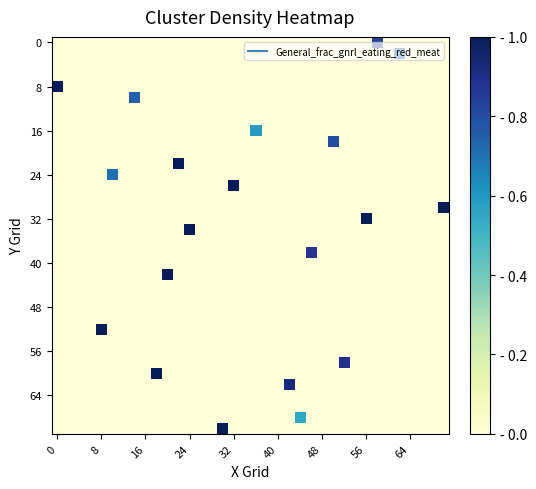

Reading left to right, extract all data points from this chart.

row_0: 0.0	0.0	0.0	0.0	0.0	0.0	0.0	0.0	0.0	0.0	0.0	0.0	0.0	0.0	0.0	0.0	0.0	0.0	0.0	0.0	0.0	0.0	0.0	0.0	0.0	0.0	0.0	0.0	0.0	0.8	0.0	0.0	0.0	0.0	0.0	0.0
row_1: 0.0	0.0	0.0	0.0	0.0	0.0	0.0	0.0	0.0	0.0	0.0	0.0	0.0	0.0	0.0	0.0	0.0	0.0	0.0	0.0	0.0	0.0	0.0	0.0	0.0	0.0	0.0	0.0	0.0	0.0	0.0	0.7	0.0	0.0	0.0	0.0
row_2: 0.0	0.0	0.0	0.0	0.0	0.0	0.0	0.0	0.0	0.0	0.0	0.0	0.0	0.0	0.0	0.0	0.0	0.0	0.0	0.0	0.0	0.0	0.0	0.0	0.0	0.0	0.0	0.0	0.0	0.0	0.0	0.0	0.0	0.0	0.0	0.0
row_3: 0.0	0.0	0.0	0.0	0.0	0.0	0.0	0.0	0.0	0.0	0.0	0.0	0.0	0.0	0.0	0.0	0.0	0.0	0.0	0.0	0.0	0.0	0.0	0.0	0.0	0.0	0.0	0.0	0.0	0.0	0.0	0.0	0.0	0.0	0.0	0.0
row_4: 1.0	0.0	0.0	0.0	0.0	0.0	0.0	0.0	0.0	0.0	0.0	0.0	0.0	0.0	0.0	0.0	0.0	0.0	0.0	0.0	0.0	0.0	0.0	0.0	0.0	0.0	0.0	0.0	0.0	0.0	0.0	0.0	0.0	0.0	0.0	0.0
row_5: 0.0	0.0	0.0	0.0	0.0	0.0	0.0	0.7	0.0	0.0	0.0	0.0	0.0	0.0	0.0	0.0	0.0	0.0	0.0	0.0	0.0	0.0	0.0	0.0	0.0	0.0	0.0	0.0	0.0	0.0	0.0	0.0	0.0	0.0	0.0	0.0
row_6: 0.0	0.0	0.0	0.0	0.0	0.0	0.0	0.0	0.0	0.0	0.0	0.0	0.0	0.0	0.0	0.0	0.0	0.0	0.0	0.0	0.0	0.0	0.0	0.0	0.0	0.0	0.0	0.0	0.0	0.0	0.0	0.0	0.0	0.0	0.0	0.0
row_7: 0.0	0.0	0.0	0.0	0.0	0.0	0.0	0.0	0.0	0.0	0.0	0.0	0.0	0.0	0.0	0.0	0.0	0.0	0.0	0.0	0.0	0.0	0.0	0.0	0.0	0.0	0.0	0.0	0.0	0.0	0.0	0.0	0.0	0.0	0.0	0.0
row_8: 0.0	0.0	0.0	0.0	0.0	0.0	0.0	0.0	0.0	0.0	0.0	0.0	0.0	0.0	0.0	0.0	0.0	0.0	0.6	0.0	0.0	0.0	0.0	0.0	0.0	0.0	0.0	0.0	0.0	0.0	0.0	0.0	0.0	0.0	0.0	0.0
row_9: 0.0	0.0	0.0	0.0	0.0	0.0	0.0	0.0	0.0	0.0	0.0	0.0	0.0	0.0	0.0	0.0	0.0	0.0	0.0	0.0	0.0	0.0	0.0	0.0	0.0	0.8	0.0	0.0	0.0	0.0	0.0	0.0	0.0	0.0	0.0	0.0
row_10: 0.0	0.0	0.0	0.0	0.0	0.0	0.0	0.0	0.0	0.0	0.0	0.0	0.0	0.0	0.0	0.0	0.0	0.0	0.0	0.0	0.0	0.0	0.0	0.0	0.0	0.0	0.0	0.0	0.0	0.0	0.0	0.0	0.0	0.0	0.0	0.0
row_11: 0.0	0.0	0.0	0.0	0.0	0.0	0.0	0.0	0.0	0.0	0.0	1.0	0.0	0.0	0.0	0.0	0.0	0.0	0.0	0.0	0.0	0.0	0.0	0.0	0.0	0.0	0.0	0.0	0.0	0.0	0.0	0.0	0.0	0.0	0.0	0.0
row_12: 0.0	0.0	0.0	0.0	0.0	0.7	0.0	0.0	0.0	0.0	0.0	0.0	0.0	0.0	0.0	0.0	0.0	0.0	0.0	0.0	0.0	0.0	0.0	0.0	0.0	0.0	0.0	0.0	0.0	0.0	0.0	0.0	0.0	0.0	0.0	0.0
row_13: 0.0	0.0	0.0	0.0	0.0	0.0	0.0	0.0	0.0	0.0	0.0	0.0	0.0	0.0	0.0	0.0	1.0	0.0	0.0	0.0	0.0	0.0	0.0	0.0	0.0	0.0	0.0	0.0	0.0	0.0	0.0	0.0	0.0	0.0	0.0	0.0
row_14: 0.0	0.0	0.0	0.0	0.0	0.0	0.0	0.0	0.0	0.0	0.0	0.0	0.0	0.0	0.0	0.0	0.0	0.0	0.0	0.0	0.0	0.0	0.0	0.0	0.0	0.0	0.0	0.0	0.0	0.0	0.0	0.0	0.0	0.0	0.0	0.0
row_15: 0.0	0.0	0.0	0.0	0.0	0.0	0.0	0.0	0.0	0.0	0.0	0.0	0.0	0.0	0.0	0.0	0.0	0.0	0.0	0.0	0.0	0.0	0.0	0.0	0.0	0.0	0.0	0.0	0.0	0.0	0.0	0.0	0.0	0.0	0.0	1.0
row_16: 0.0	0.0	0.0	0.0	0.0	0.0	0.0	0.0	0.0	0.0	0.0	0.0	0.0	0.0	0.0	0.0	0.0	0.0	0.0	0.0	0.0	0.0	0.0	0.0	0.0	0.0	0.0	0.0	1.0	0.0	0.0	0.0	0.0	0.0	0.0	0.0
row_17: 0.0	0.0	0.0	0.0	0.0	0.0	0.0	0.0	0.0	0.0	0.0	0.0	1.0	0.0	0.0	0.0	0.0	0.0	0.0	0.0	0.0	0.0	0.0	0.0	0.0	0.0	0.0	0.0	0.0	0.0	0.0	0.0	0.0	0.0	0.0	0.0
row_18: 0.0	0.0	0.0	0.0	0.0	0.0	0.0	0.0	0.0	0.0	0.0	0.0	0.0	0.0	0.0	0.0	0.0	0.0	0.0	0.0	0.0	0.0	0.0	0.0	0.0	0.0	0.0	0.0	0.0	0.0	0.0	0.0	0.0	0.0	0.0	0.0
row_19: 0.0	0.0	0.0	0.0	0.0	0.0	0.0	0.0	0.0	0.0	0.0	0.0	0.0	0.0	0.0	0.0	0.0	0.0	0.0	0.0	0.0	0.0	0.0	0.9	0.0	0.0	0.0	0.0	0.0	0.0	0.0	0.0	0.0	0.0	0.0	0.0
row_20: 0.0	0.0	0.0	0.0	0.0	0.0	0.0	0.0	0.0	0.0	0.0	0.0	0.0	0.0	0.0	0.0	0.0	0.0	0.0	0.0	0.0	0.0	0.0	0.0	0.0	0.0	0.0	0.0	0.0	0.0	0.0	0.0	0.0	0.0	0.0	0.0
row_21: 0.0	0.0	0.0	0.0	0.0	0.0	0.0	0.0	0.0	0.0	1.0	0.0	0.0	0.0	0.0	0.0	0.0	0.0	0.0	0.0	0.0	0.0	0.0	0.0	0.0	0.0	0.0	0.0	0.0	0.0	0.0	0.0	0.0	0.0	0.0	0.0
row_22: 0.0	0.0	0.0	0.0	0.0	0.0	0.0	0.0	0.0	0.0	0.0	0.0	0.0	0.0	0.0	0.0	0.0	0.0	0.0	0.0	0.0	0.0	0.0	0.0	0.0	0.0	0.0	0.0	0.0	0.0	0.0	0.0	0.0	0.0	0.0	0.0
row_23: 0.0	0.0	0.0	0.0	0.0	0.0	0.0	0.0	0.0	0.0	0.0	0.0	0.0	0.0	0.0	0.0	0.0	0.0	0.0	0.0	0.0	0.0	0.0	0.0	0.0	0.0	0.0	0.0	0.0	0.0	0.0	0.0	0.0	0.0	0.0	0.0
row_24: 0.0	0.0	0.0	0.0	0.0	0.0	0.0	0.0	0.0	0.0	0.0	0.0	0.0	0.0	0.0	0.0	0.0	0.0	0.0	0.0	0.0	0.0	0.0	0.0	0.0	0.0	0.0	0.0	0.0	0.0	0.0	0.0	0.0	0.0	0.0	0.0
row_25: 0.0	0.0	0.0	0.0	0.0	0.0	0.0	0.0	0.0	0.0	0.0	0.0	0.0	0.0	0.0	0.0	0.0	0.0	0.0	0.0	0.0	0.0	0.0	0.0	0.0	0.0	0.0	0.0	0.0	0.0	0.0	0.0	0.0	0.0	0.0	0.0
row_26: 0.0	0.0	0.0	0.0	1.0	0.0	0.0	0.0	0.0	0.0	0.0	0.0	0.0	0.0	0.0	0.0	0.0	0.0	0.0	0.0	0.0	0.0	0.0	0.0	0.0	0.0	0.0	0.0	0.0	0.0	0.0	0.0	0.0	0.0	0.0	0.0
row_27: 0.0	0.0	0.0	0.0	0.0	0.0	0.0	0.0	0.0	0.0	0.0	0.0	0.0	0.0	0.0	0.0	0.0	0.0	0.0	0.0	0.0	0.0	0.0	0.0	0.0	0.0	0.0	0.0	0.0	0.0	0.0	0.0	0.0	0.0	0.0	0.0
row_28: 0.0	0.0	0.0	0.0	0.0	0.0	0.0	0.0	0.0	0.0	0.0	0.0	0.0	0.0	0.0	0.0	0.0	0.0	0.0	0.0	0.0	0.0	0.0	0.0	0.0	0.0	0.0	0.0	0.0	0.0	0.0	0.0	0.0	0.0	0.0	0.0
row_29: 0.0	0.0	0.0	0.0	0.0	0.0	0.0	0.0	0.0	0.0	0.0	0.0	0.0	0.0	0.0	0.0	0.0	0.0	0.0	0.0	0.0	0.0	0.0	0.0	0.0	0.0	0.9	0.0	0.0	0.0	0.0	0.0	0.0	0.0	0.0	0.0
row_30: 0.0	0.0	0.0	0.0	0.0	0.0	0.0	0.0	0.0	1.0	0.0	0.0	0.0	0.0	0.0	0.0	0.0	0.0	0.0	0.0	0.0	0.0	0.0	0.0	0.0	0.0	0.0	0.0	0.0	0.0	0.0	0.0	0.0	0.0	0.0	0.0
row_31: 0.0	0.0	0.0	0.0	0.0	0.0	0.0	0.0	0.0	0.0	0.0	0.0	0.0	0.0	0.0	0.0	0.0	0.0	0.0	0.0	0.0	0.9	0.0	0.0	0.0	0.0	0.0	0.0	0.0	0.0	0.0	0.0	0.0	0.0	0.0	0.0
row_32: 0.0	0.0	0.0	0.0	0.0	0.0	0.0	0.0	0.0	0.0	0.0	0.0	0.0	0.0	0.0	0.0	0.0	0.0	0.0	0.0	0.0	0.0	0.0	0.0	0.0	0.0	0.0	0.0	0.0	0.0	0.0	0.0	0.0	0.0	0.0	0.0
row_33: 0.0	0.0	0.0	0.0	0.0	0.0	0.0	0.0	0.0	0.0	0.0	0.0	0.0	0.0	0.0	0.0	0.0	0.0	0.0	0.0	0.0	0.0	0.0	0.0	0.0	0.0	0.0	0.0	0.0	0.0	0.0	0.0	0.0	0.0	0.0	0.0
row_34: 0.0	0.0	0.0	0.0	0.0	0.0	0.0	0.0	0.0	0.0	0.0	0.0	0.0	0.0	0.0	0.0	0.0	0.0	0.0	0.0	0.0	0.0	0.6	0.0	0.0	0.0	0.0	0.0	0.0	0.0	0.0	0.0	0.0	0.0	0.0	0.0
row_35: 0.0	0.0	0.0	0.0	0.0	0.0	0.0	0.0	0.0	0.0	0.0	0.0	0.0	0.0	0.0	1.0	0.0	0.0	0.0	0.0	0.0	0.0	0.0	0.0	0.0	0.0	0.0	0.0	0.0	0.0	0.0	0.0	0.0	0.0	0.0	0.0